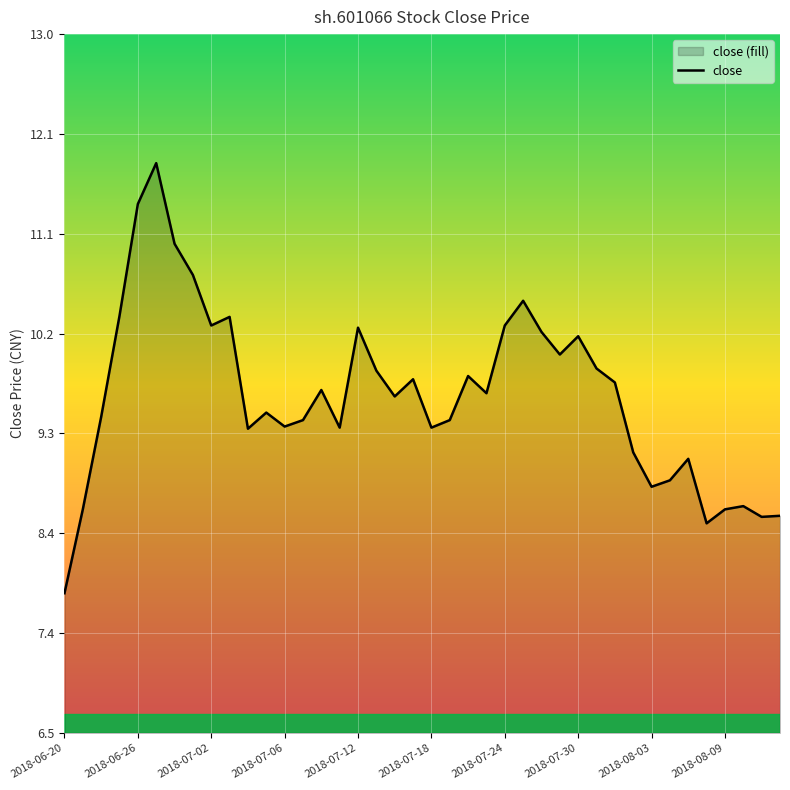

True or false: the data has more than 2 interior local peaks.

True